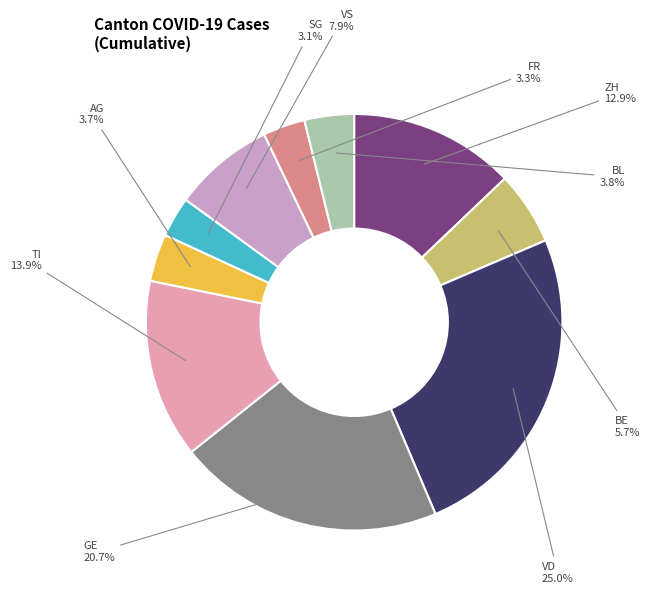

Is there any slice that represents more than half of the pie?

No